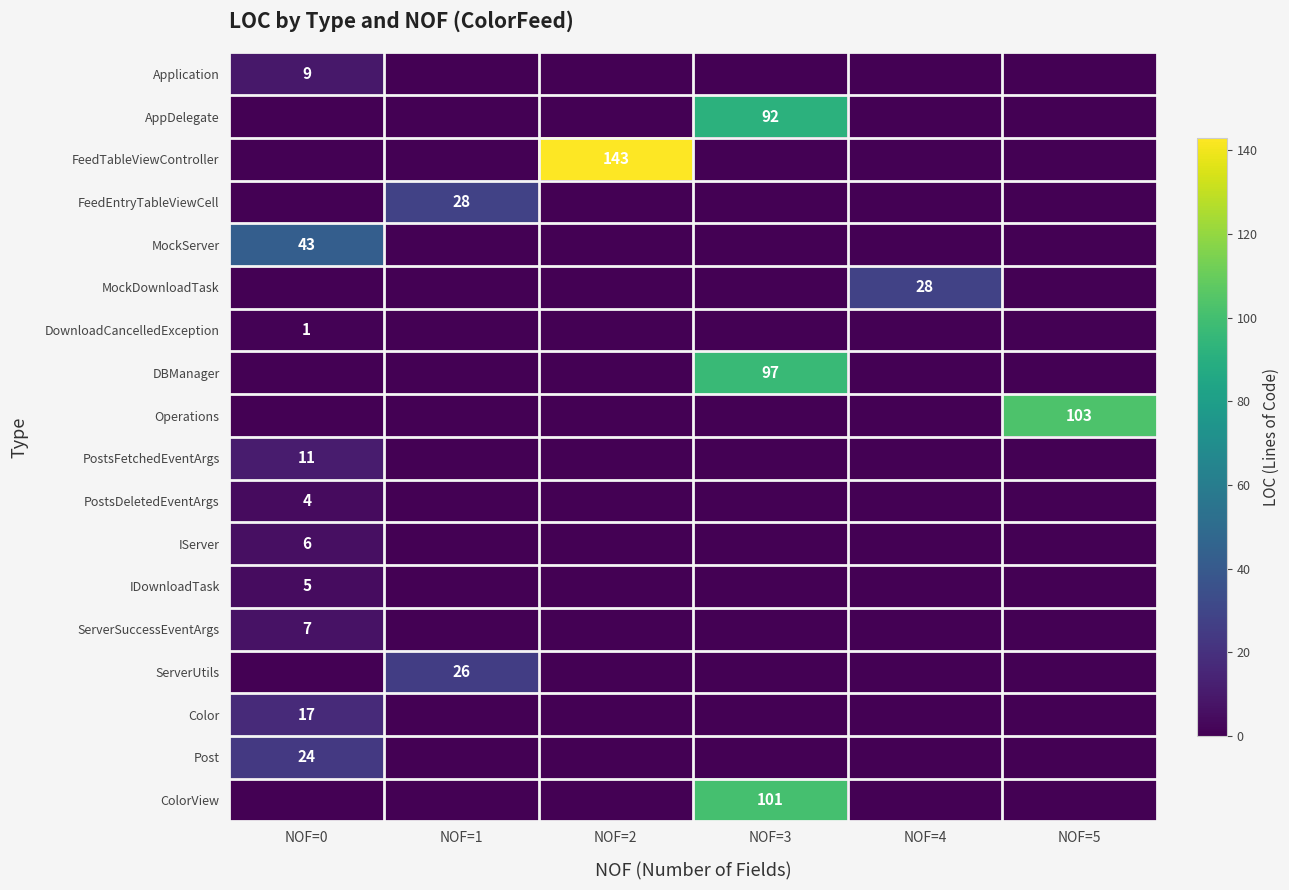

True or false: IServer has a value of 6 at NOF=0.

True